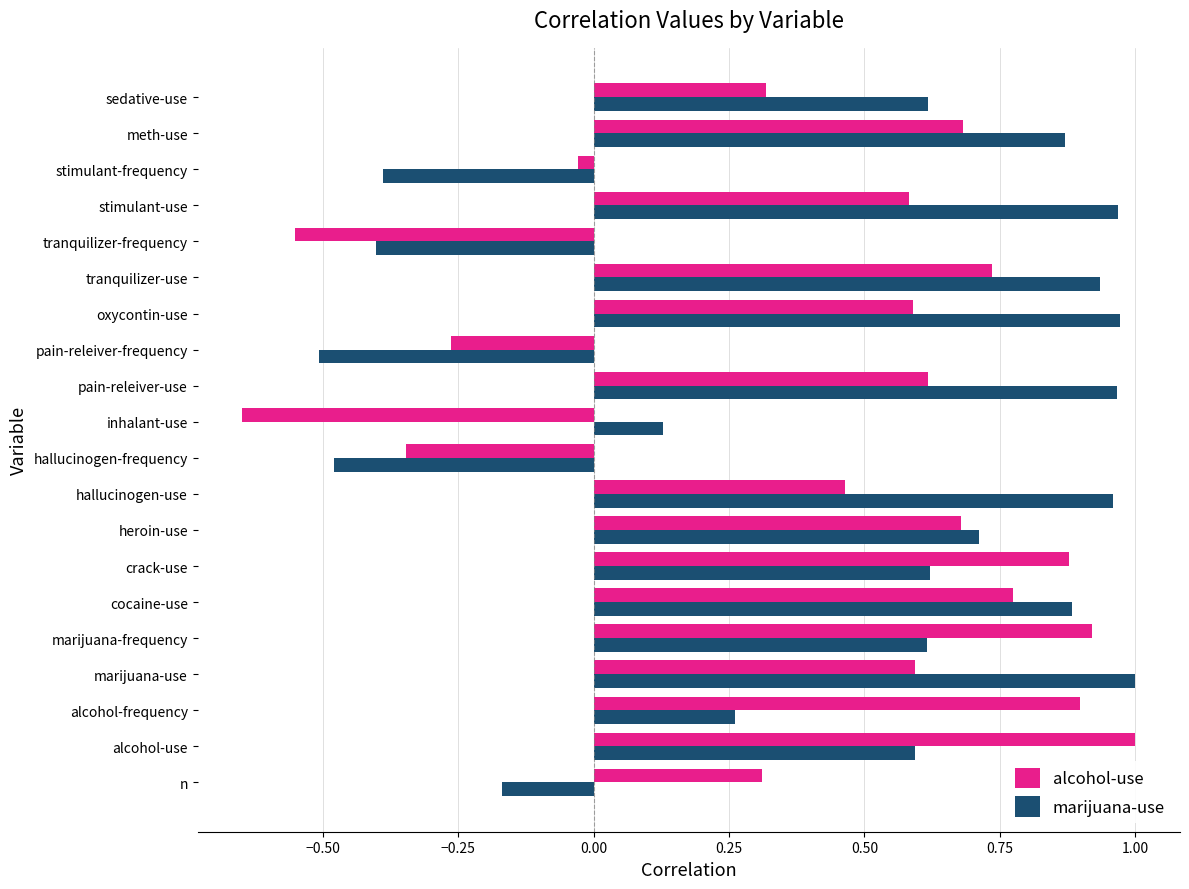

Which series has the largest total across all categories?

marijuana-use